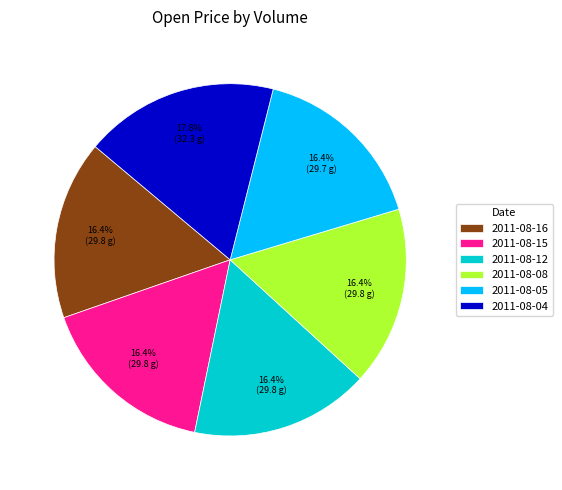

Is there any slice that represents more than half of the pie?

No